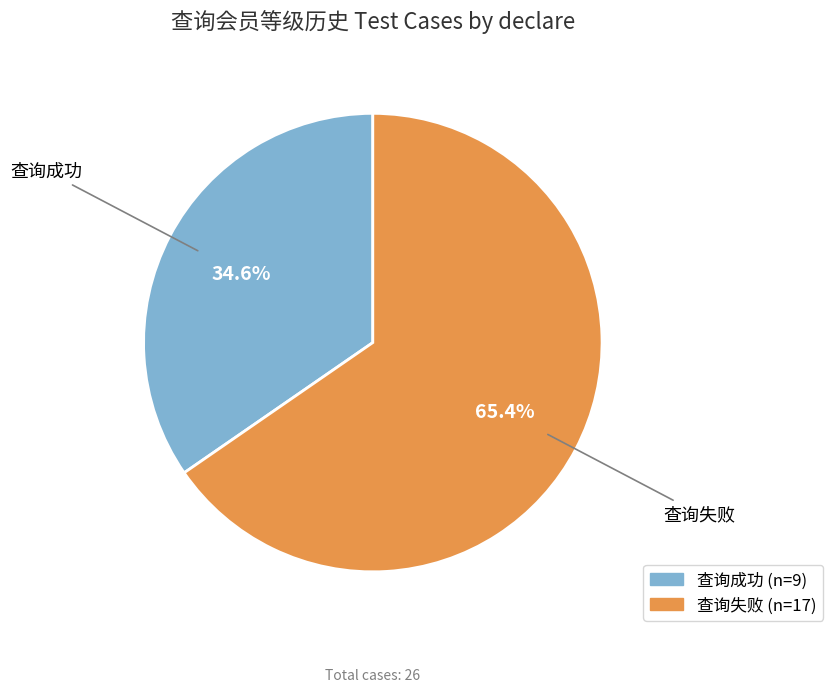

What is the largest slice in the pie chart?

查询失败